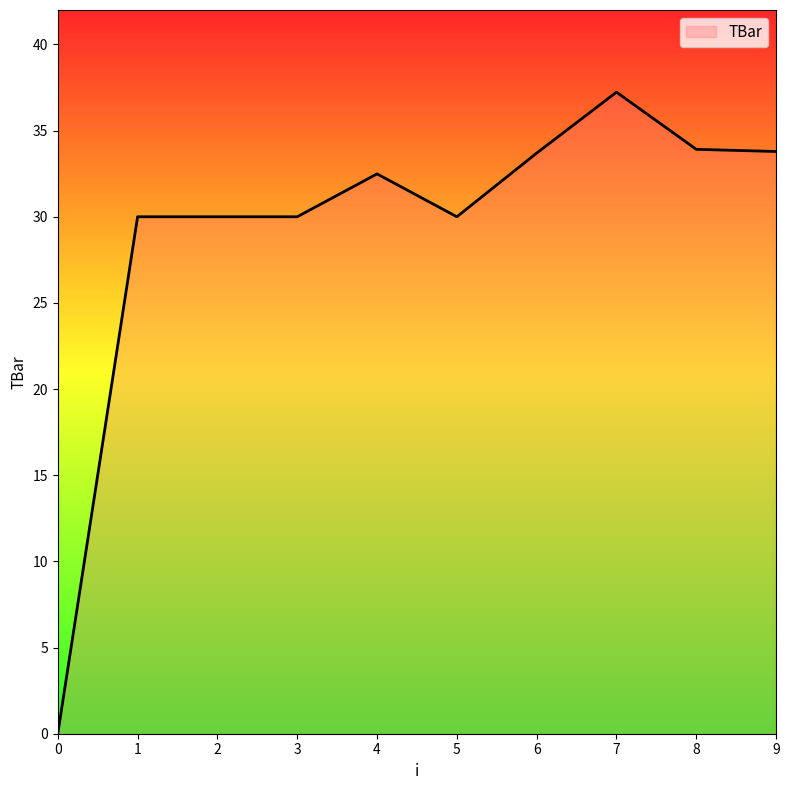

What is the difference between the maximum and minimum values?

37.2